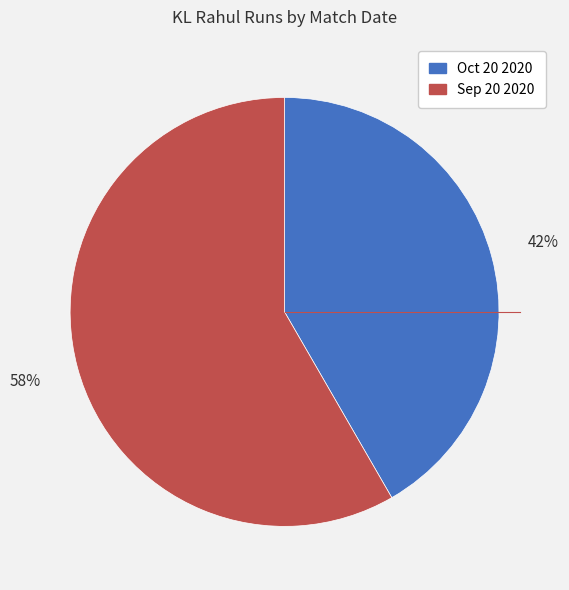

To the nearest percent, what portion does Oct 20 2020 represent?

42%